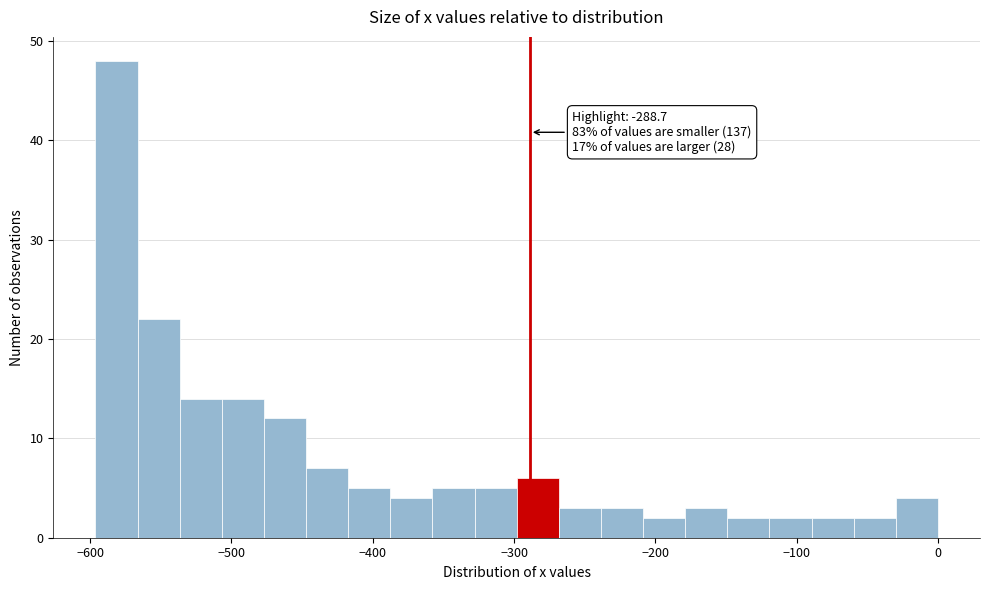

Around what value on the x-axis is the tallest bar? Give the approximate position of its centre, as read against the axis.

-580